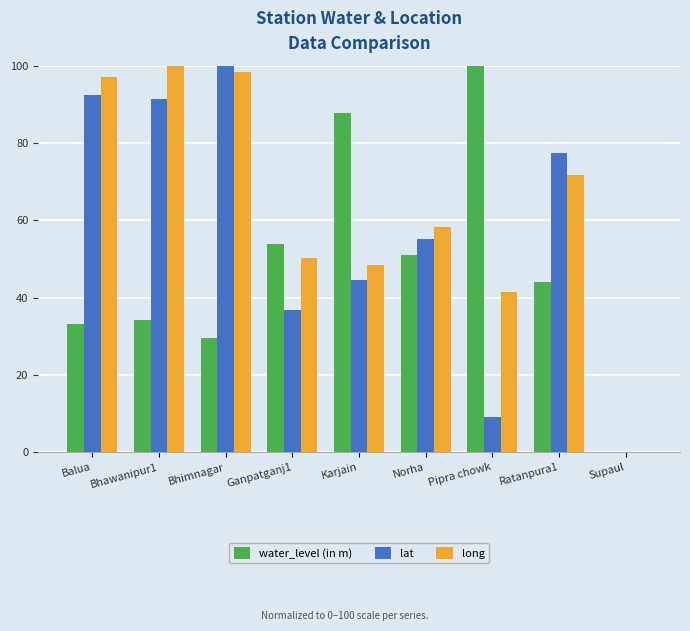

What is the sum of the lat values at Ratanpura1 and Karjain?

122.2